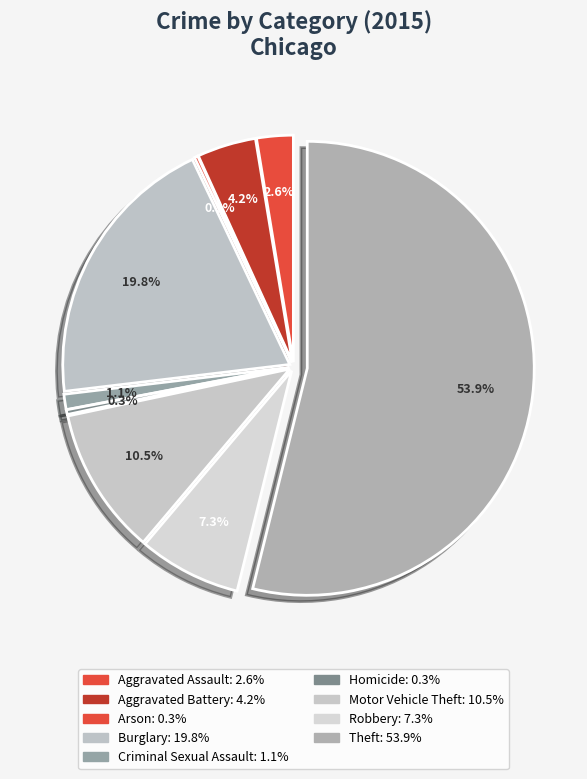

How many slices are in this pie chart?

9